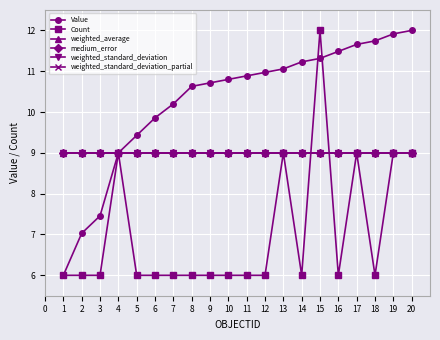

Is this an area chart (filled region under the line)?

No